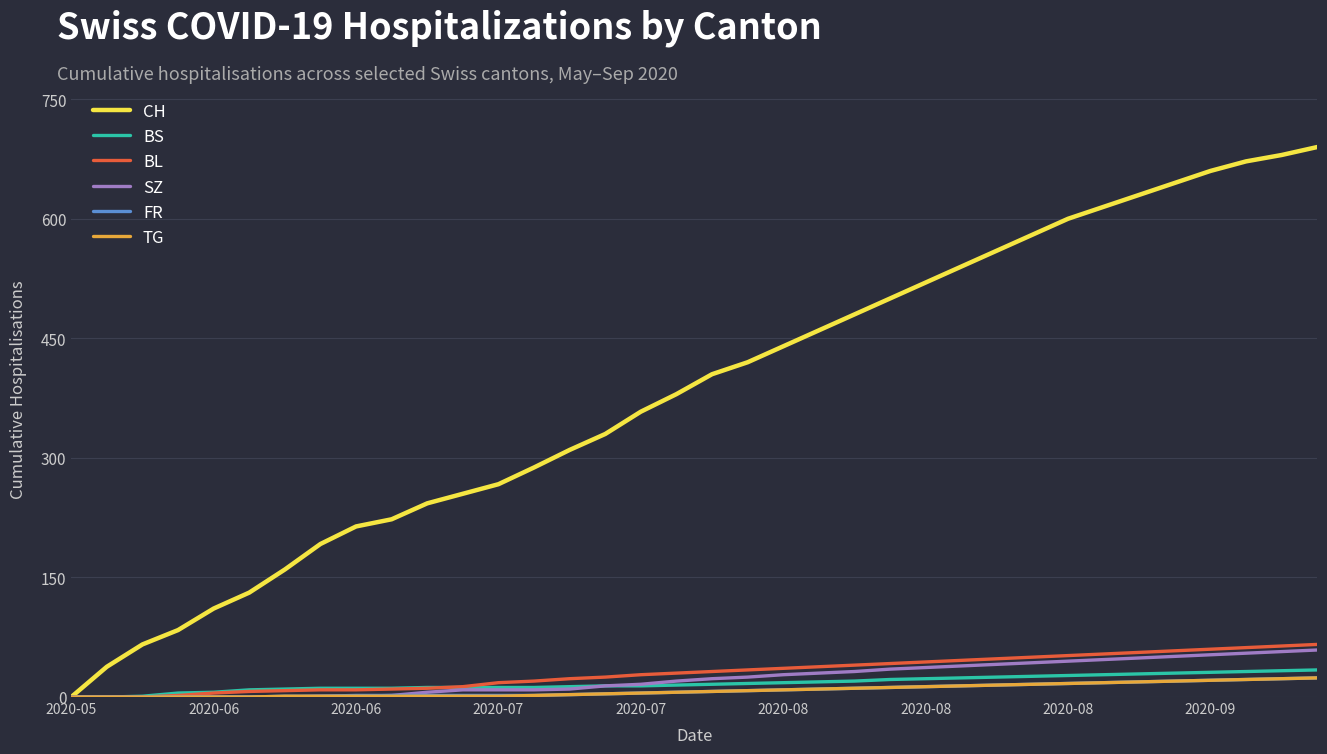

Which series has the widest spread of values?

CH